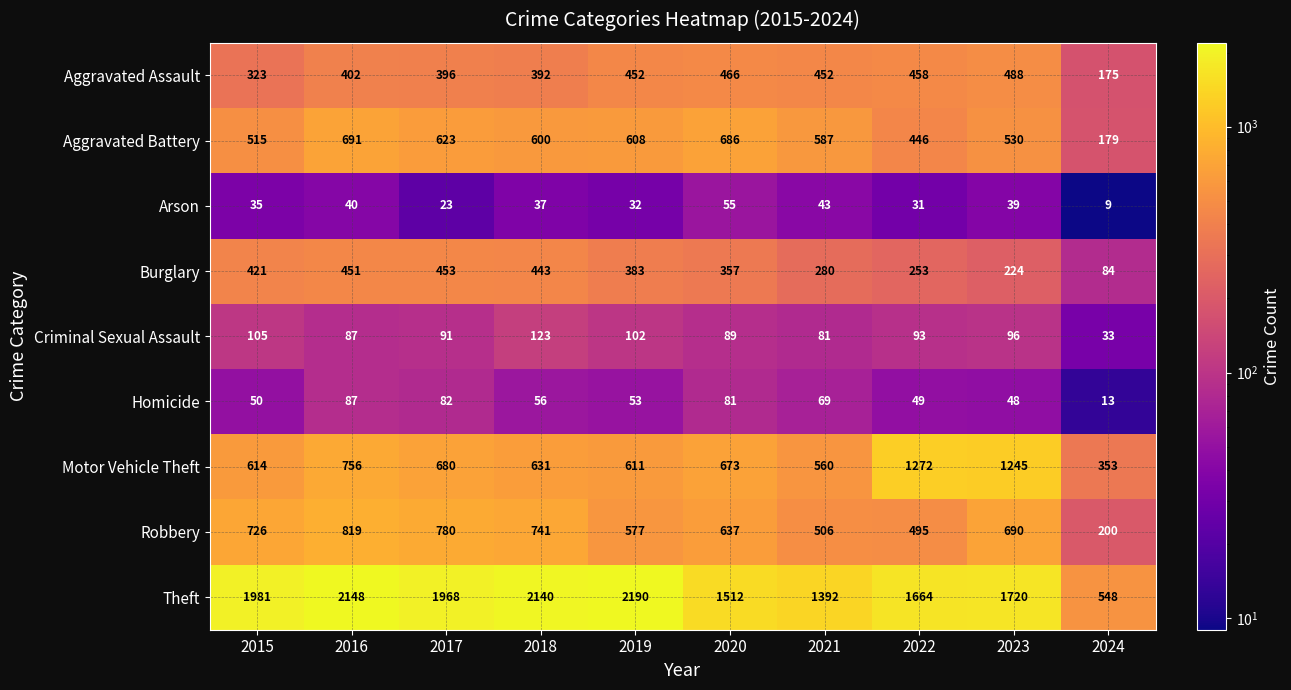

What is the maximum value for Motor Vehicle Theft?

1272